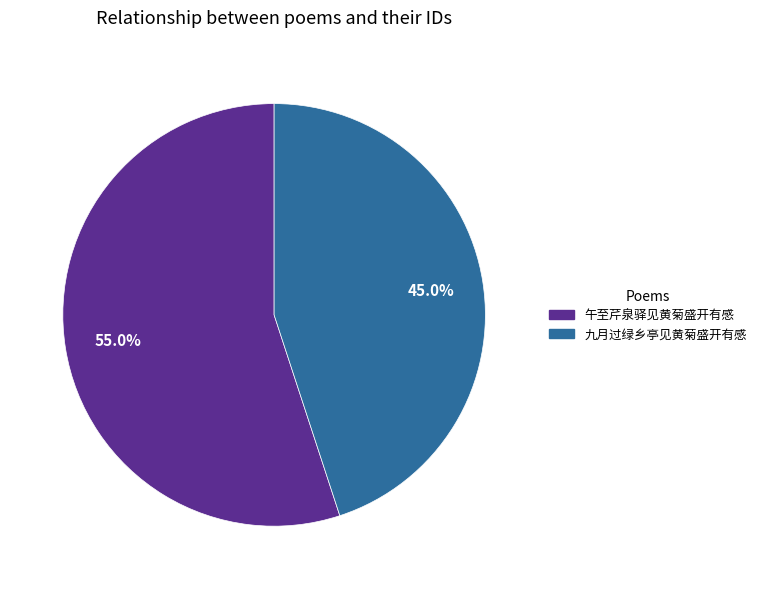

Which has a higher value, 九月过绿乡亭见黄菊盛开有感 or 午至芹泉驿见黄菊盛开有感?

午至芹泉驿见黄菊盛开有感